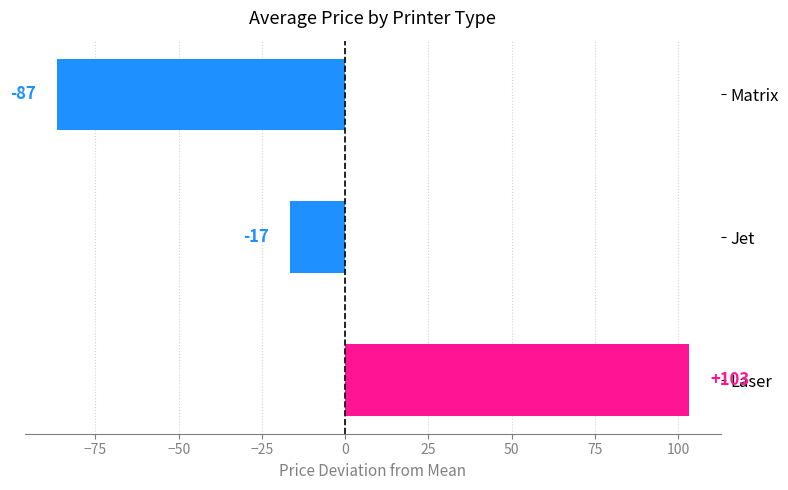

What is the minimum value shown in the chart?

-86.7